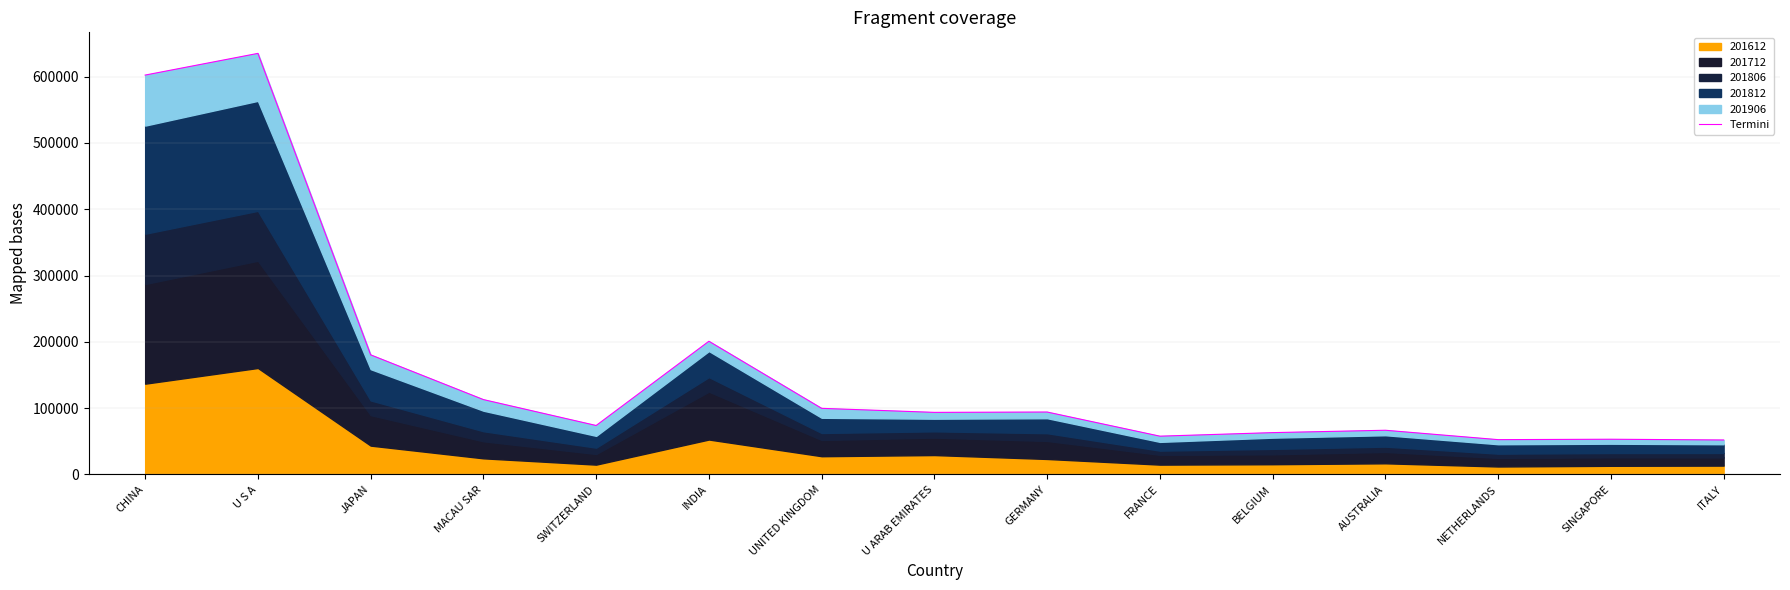

What position from the left is U ARAB EMIRATES?

8